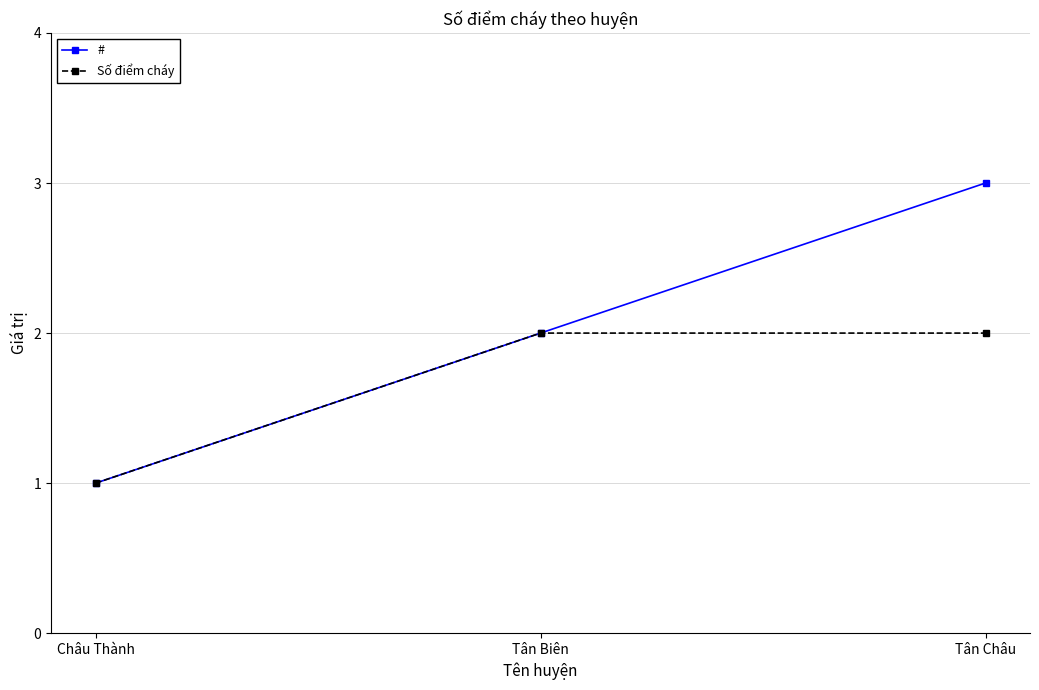

At which category is the sum across all series the highest?

Tân Châu